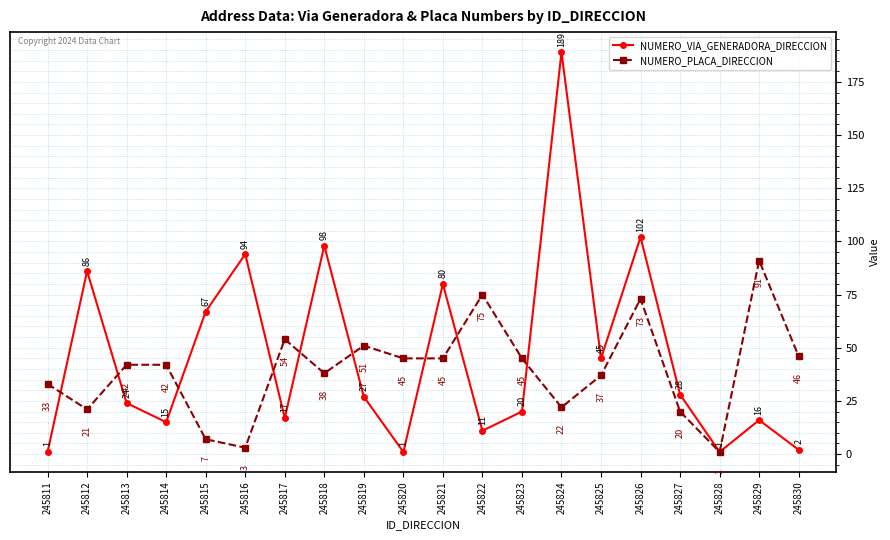

The value of NUMERO_PLACA_DIRECCION at 245830 is 75. True or false?

False